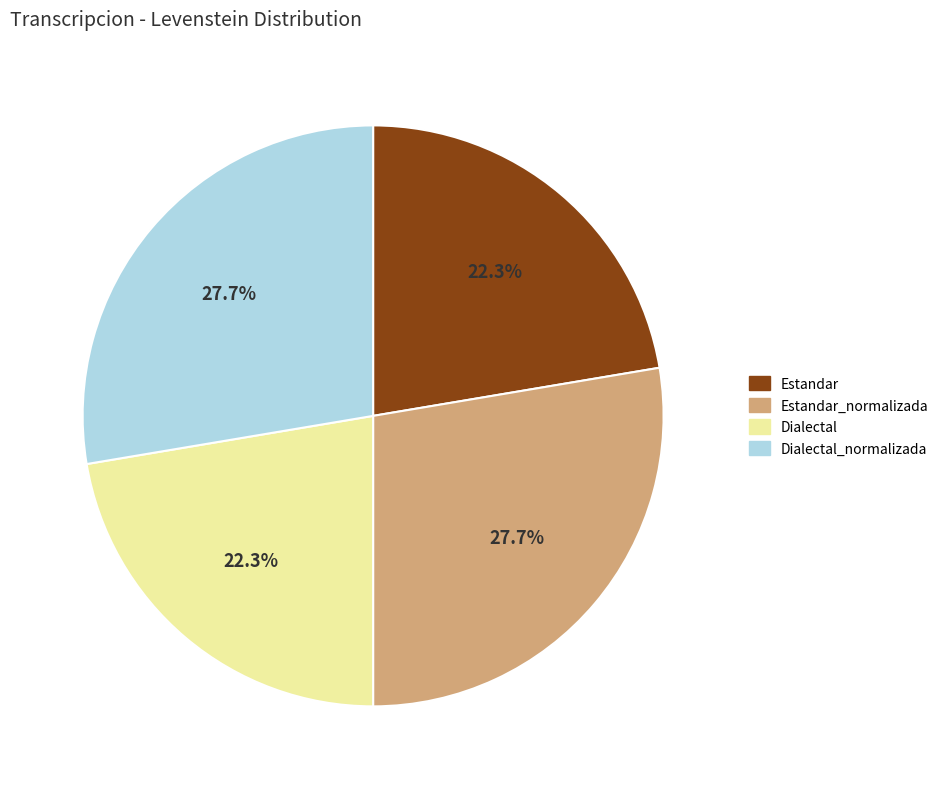

Which has a higher value, Estandar or Dialectal_normalizada?

Dialectal_normalizada